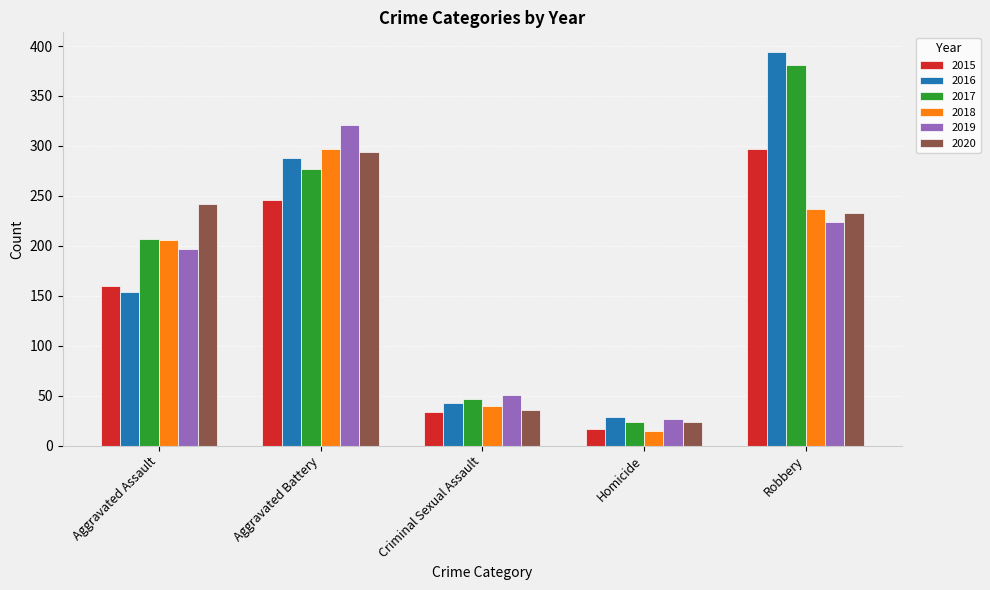

Where is 2018 nearest to the value 156?

Aggravated Assault